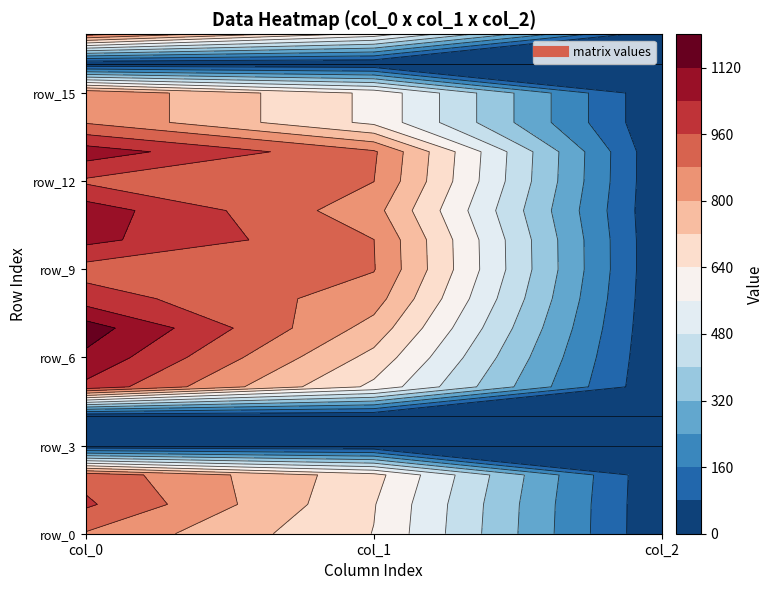

What is the total value across all series at col_1?

11086.9